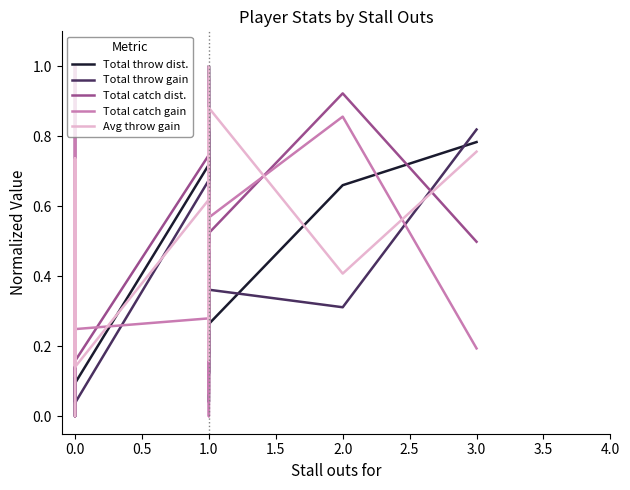

How many times do Average completed throw gain (m) and Total caught pass distance (m) cross each other?

16